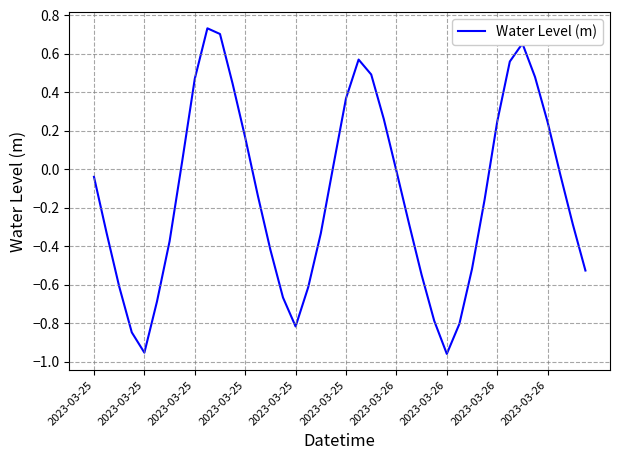

Does the chart display data point markers on the line(s)?

No